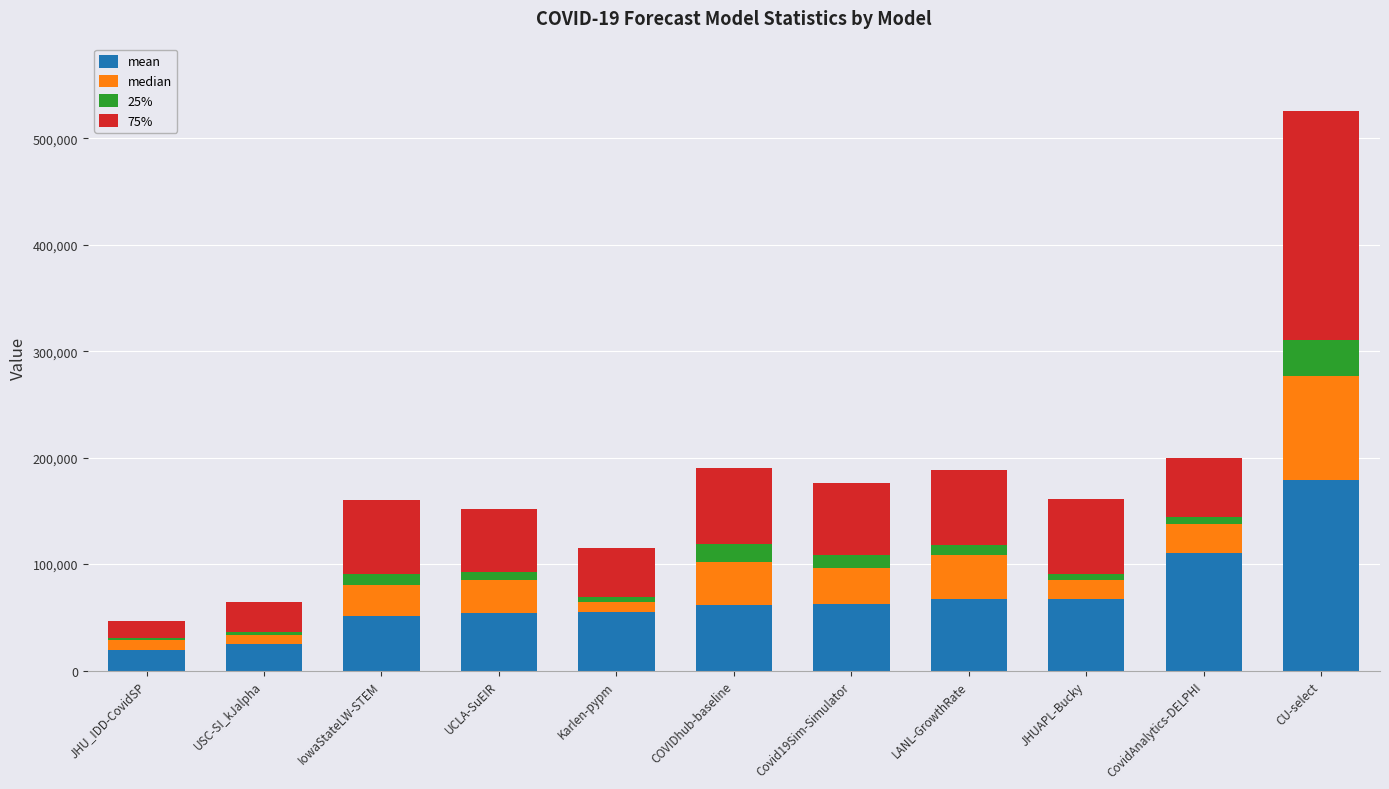

At which category is the sum across all series the highest?

CU-select